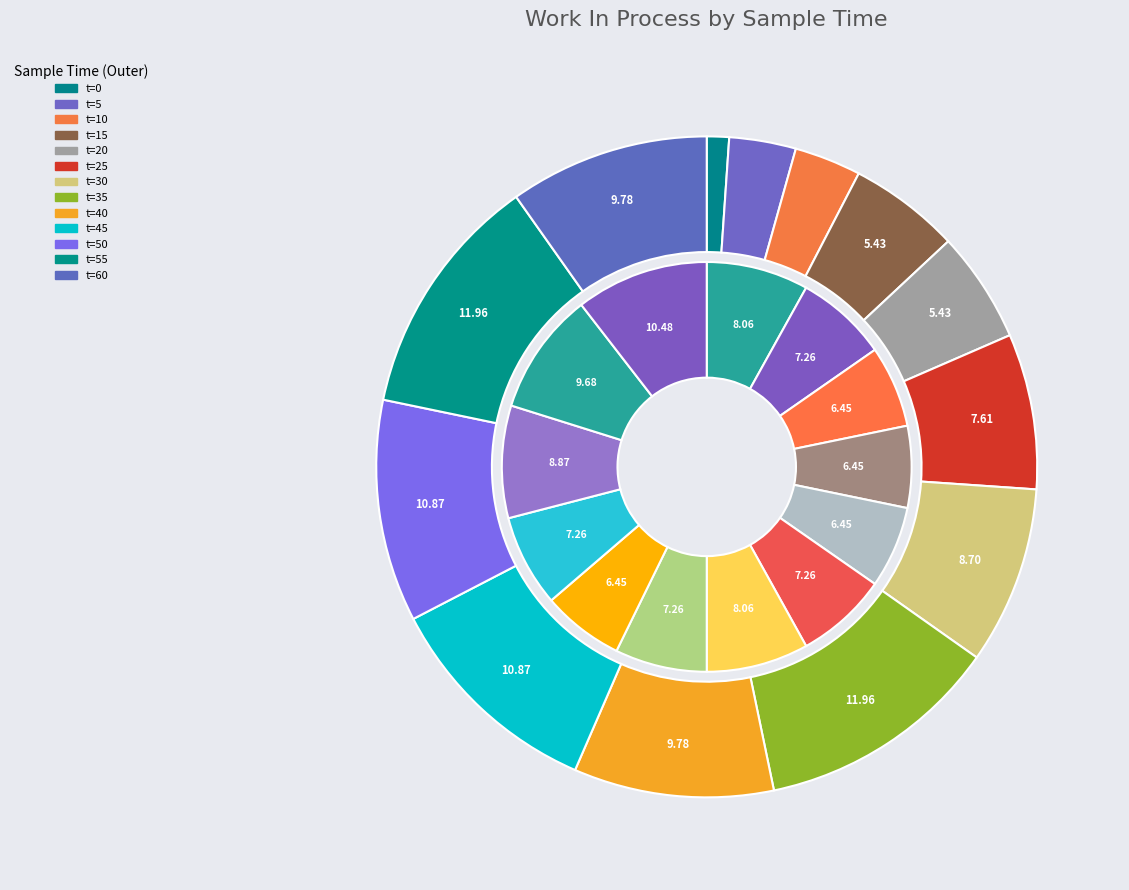

Combined, what portion of the pie is 0 and 25?

8.7%